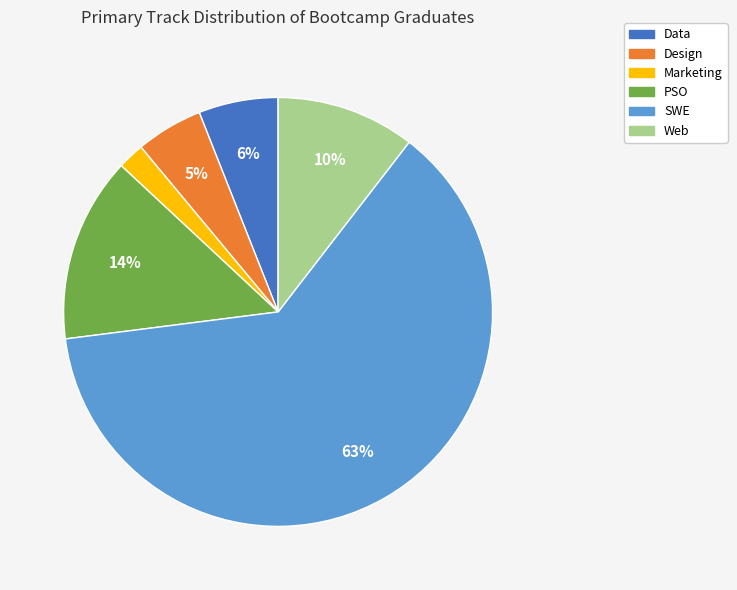

Is there a majority slice in this chart?

Yes